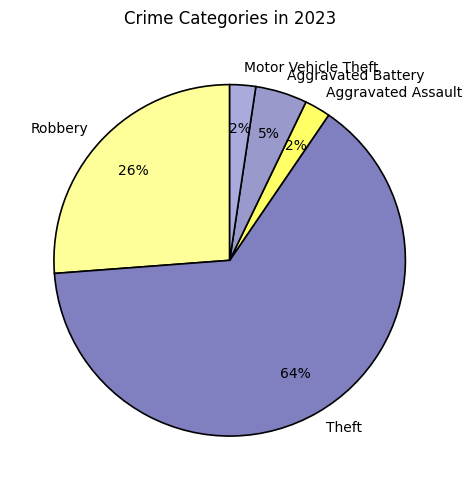

Which has a higher value, Theft or Motor Vehicle Theft?

Theft